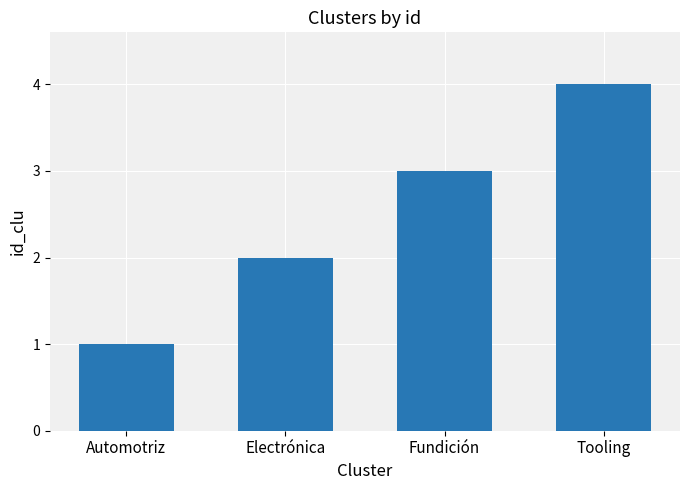

What value does the data have at Electrónica?

2